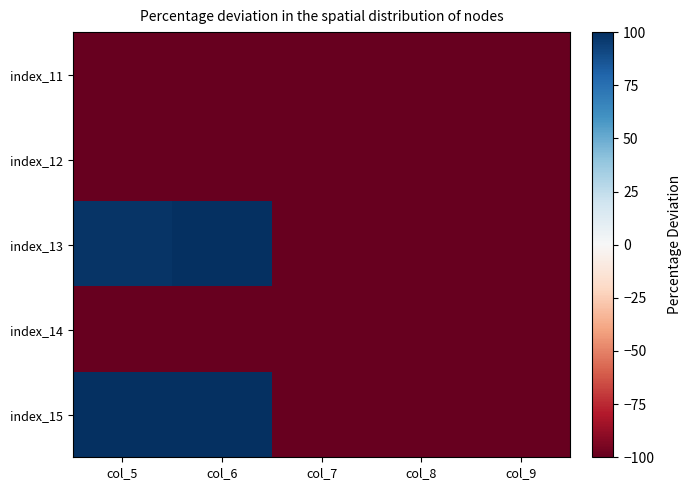

Reading left to right, extract all data points from this chart.

index_11: col_5=-100.0	col_6=-100.0	col_7=-100.0	col_8=-100.0	col_9=-100.0
index_12: col_5=-100.0	col_6=-100.0	col_7=-100.0	col_8=-100.0	col_9=-100.0
index_13: col_5=98.4	col_6=100.0	col_7=-100.0	col_8=-100.0	col_9=-100.0
index_14: col_5=-100.0	col_6=-100.0	col_7=-100.0	col_8=-100.0	col_9=-100.0
index_15: col_5=100.0	col_6=100.0	col_7=-100.0	col_8=-100.0	col_9=-100.0